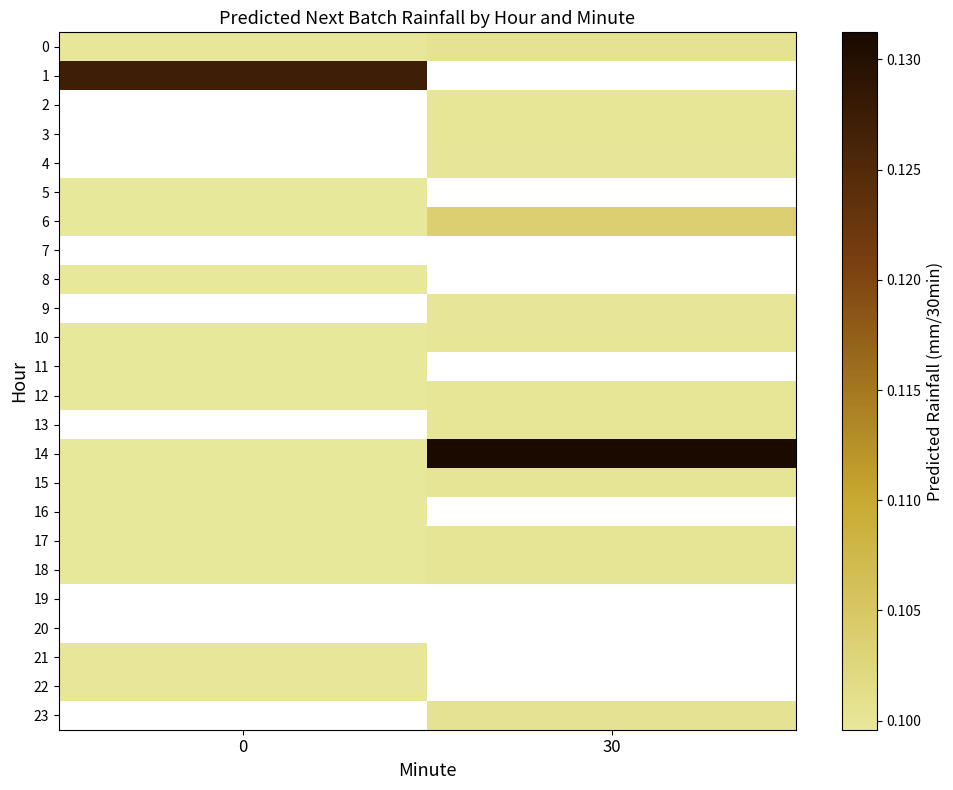

The 10 series shows 0.1 at 30. True or false?

True